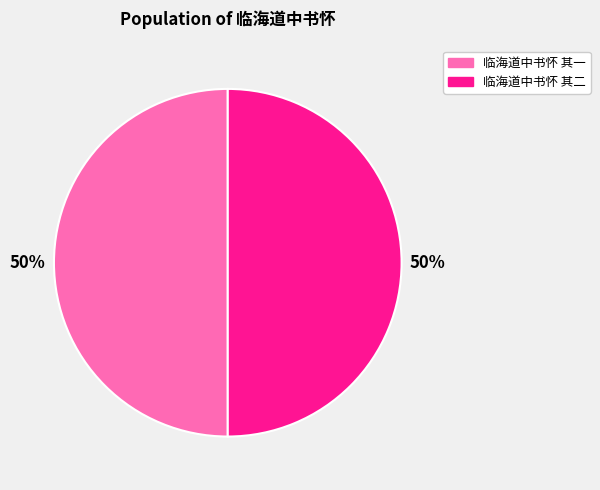

To the nearest percent, what percentage of the pie is 临海道中书怀 其一?

50%